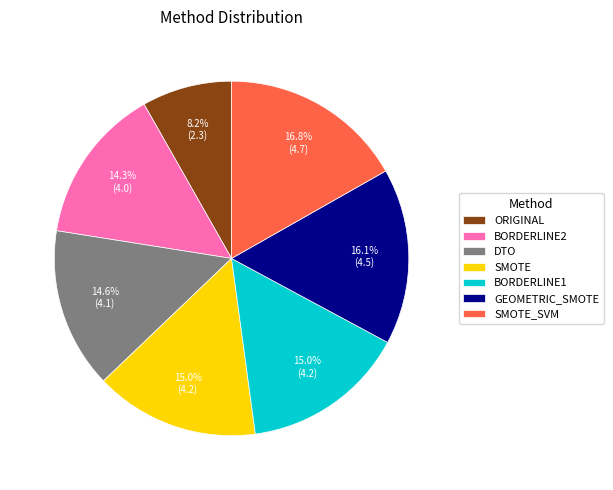

The SMOTE slice represents 4% of the pie. True or false?

False